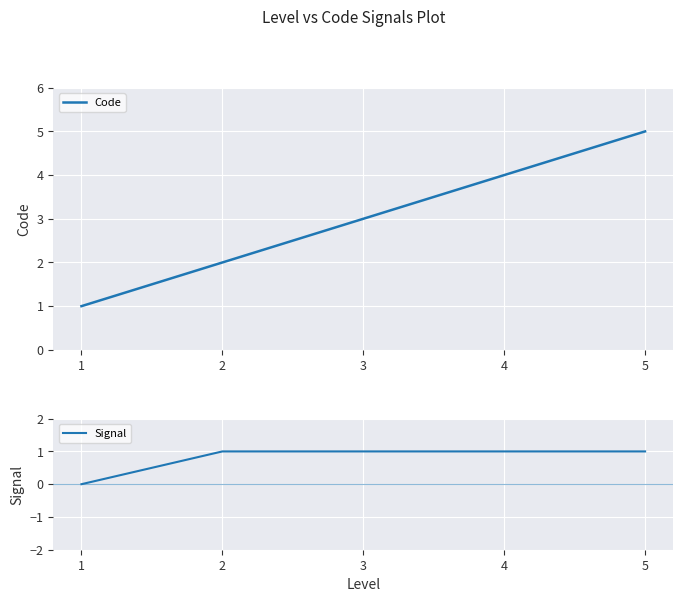

What is the approximate value of Code at 5?

5